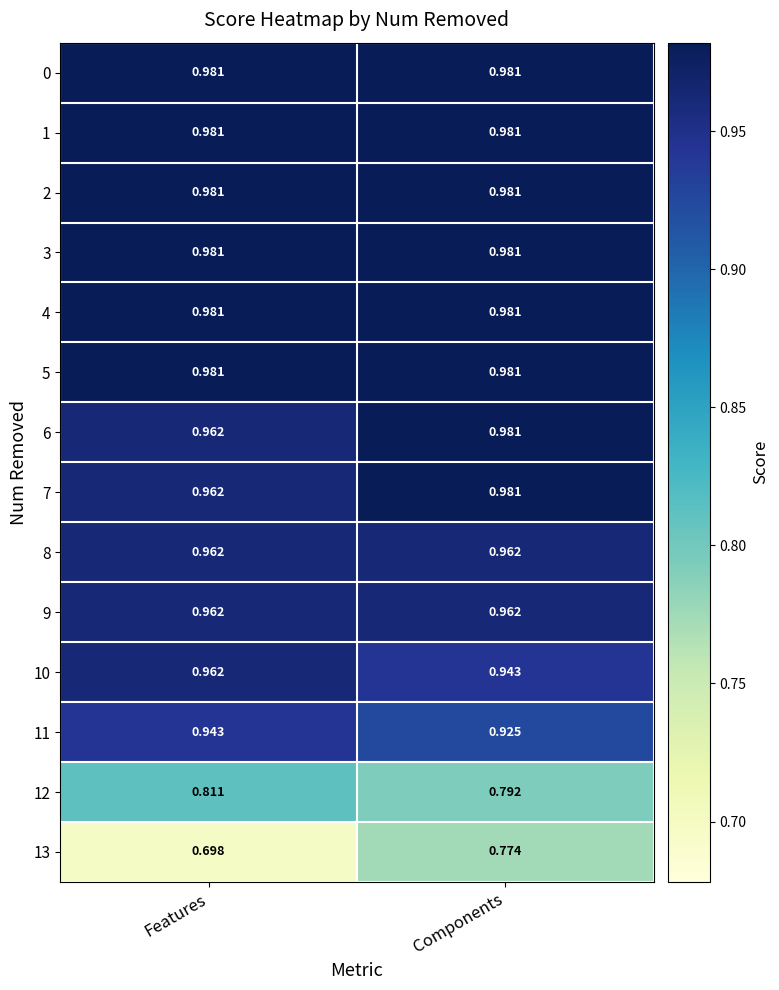

Which category has the lowest value across all series?

Features